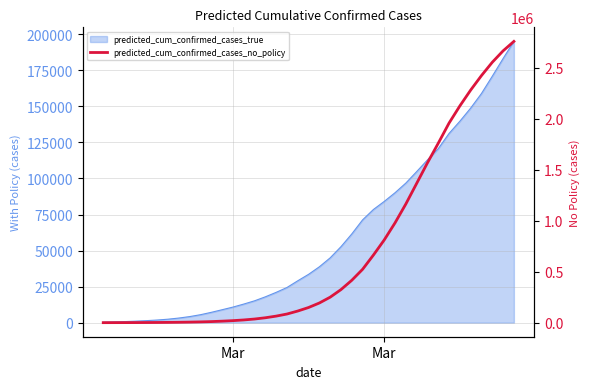

At which category does the chart reach its minimum across all series?

Mar